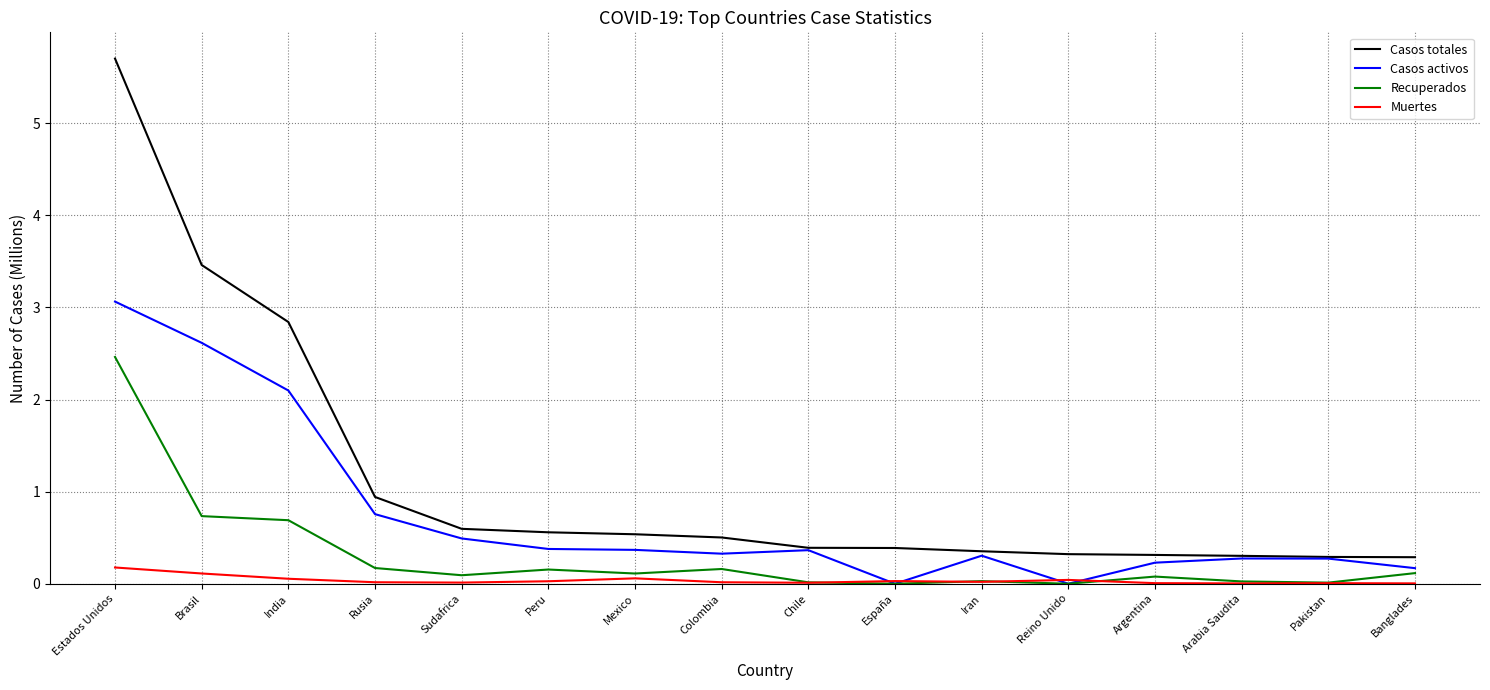

What is the highest value of the Recuperados series?

2.5